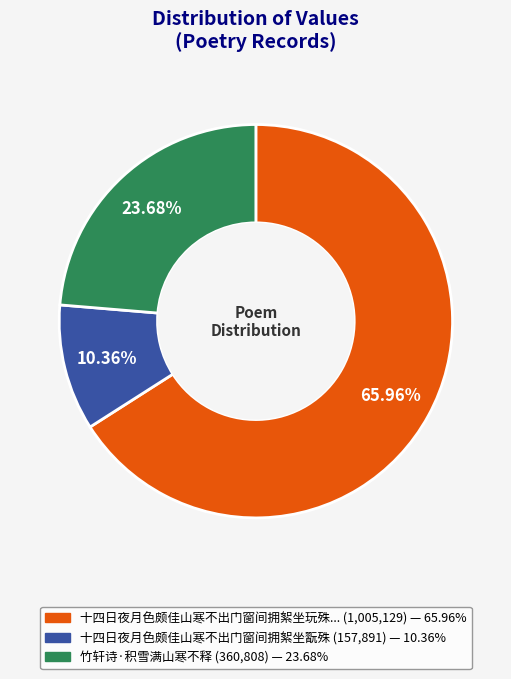

Does any single category account for the majority?

Yes